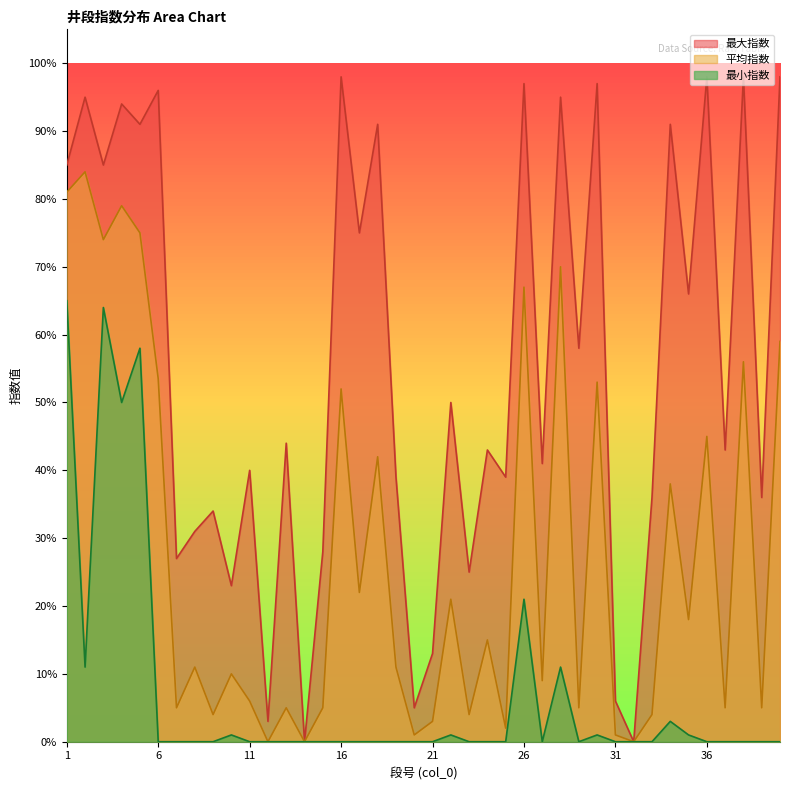

What is the value of the 最大指数 point at the 3rd from the left?

0.8